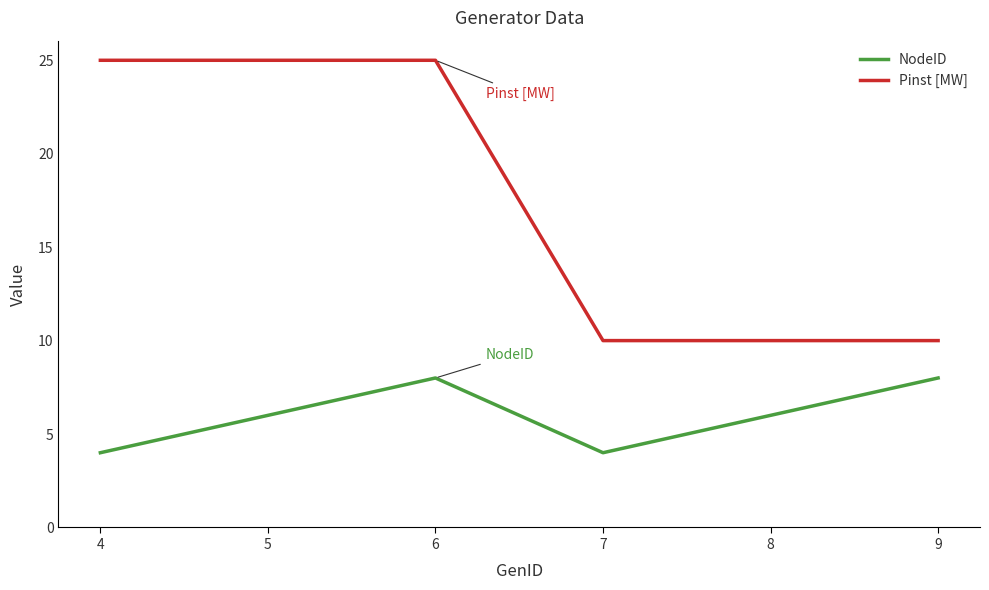

What is the spread (max minus min) of values at 4?

21